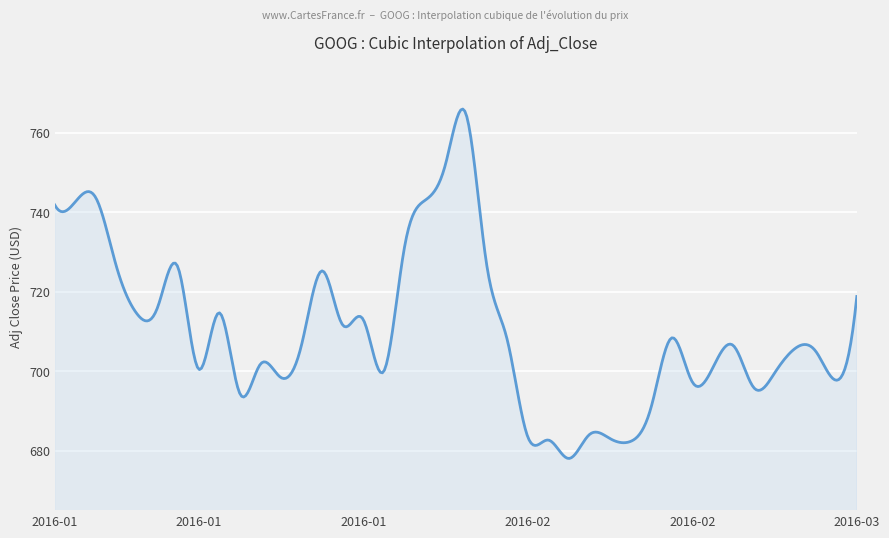

What is the maximum value shown in the chart?

765.9